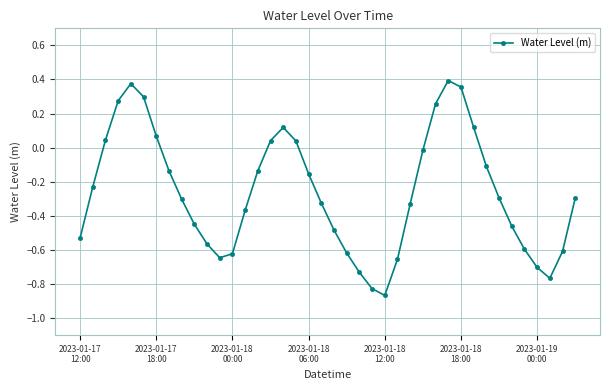

What is the difference between the maximum and second lowest values?

1.2